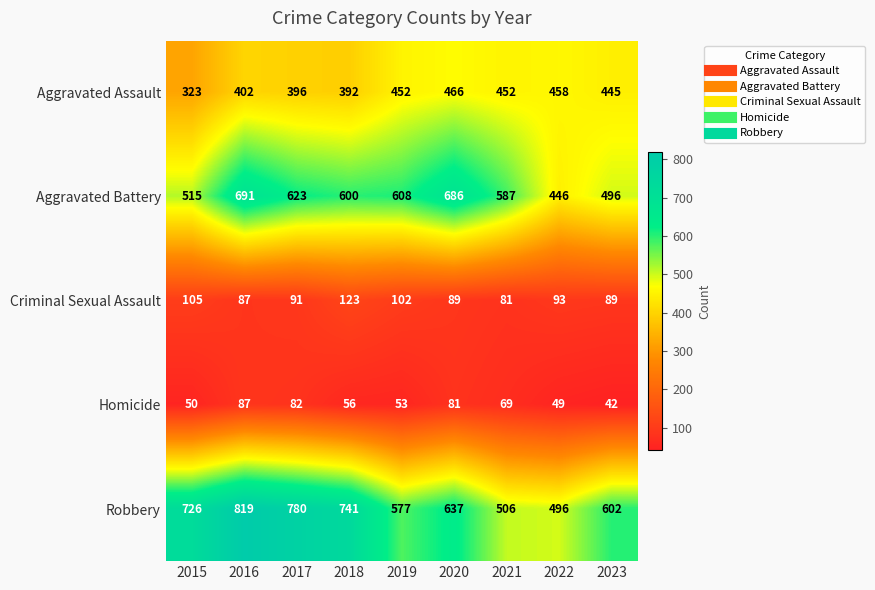

Rank the series by their maximum value, from highest to lowest.

Robbery, Aggravated Battery, Aggravated Assault, Criminal Sexual Assault, Homicide